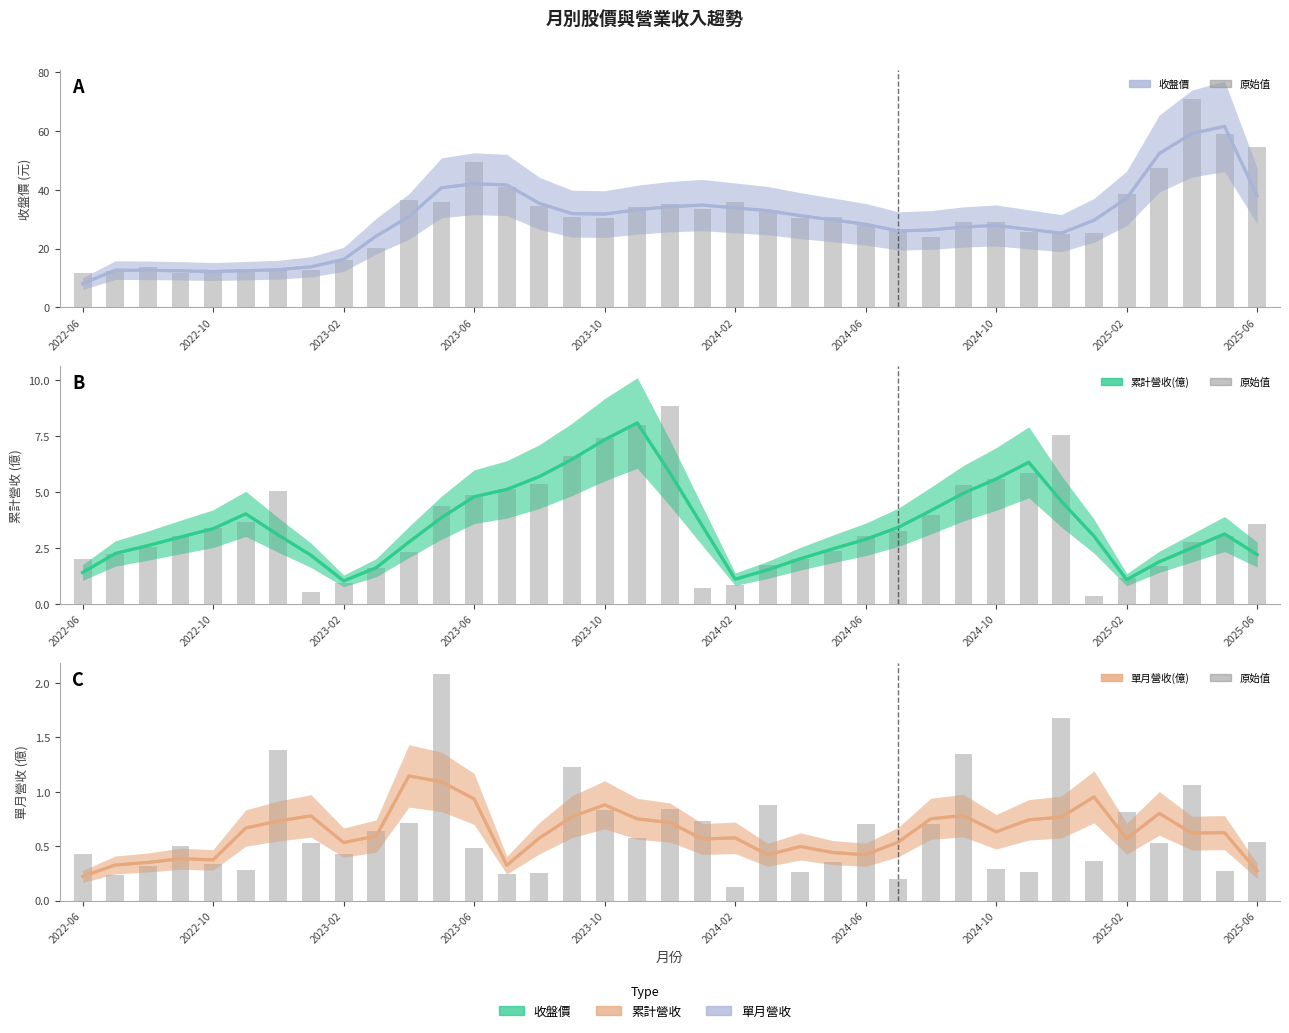

Is it true that 累計營收(億) 原始值 equals 8.5 at 14?

False